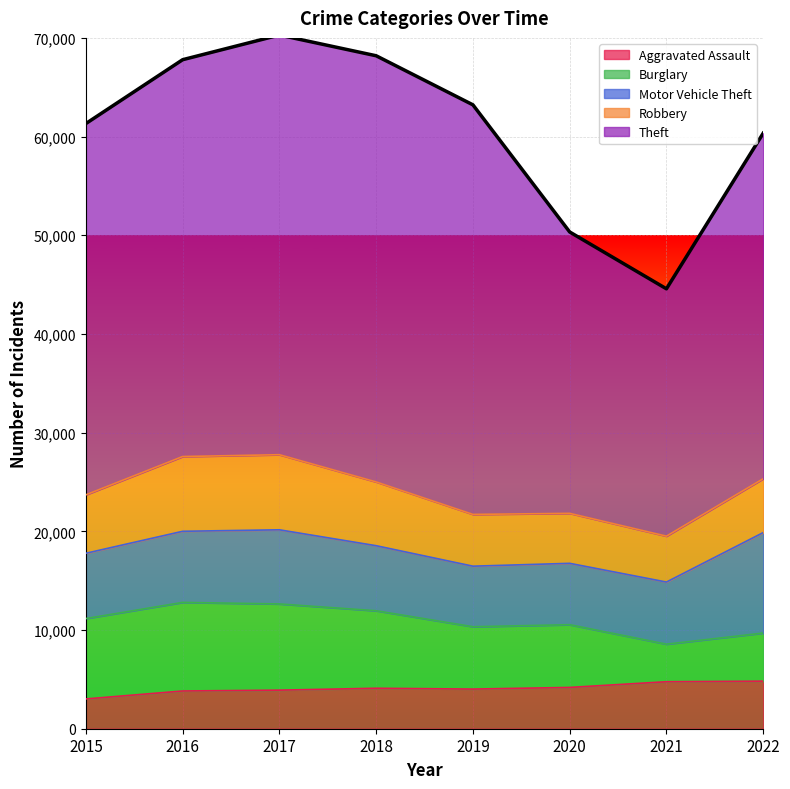

What is the minimum value shown in the chart?

3018